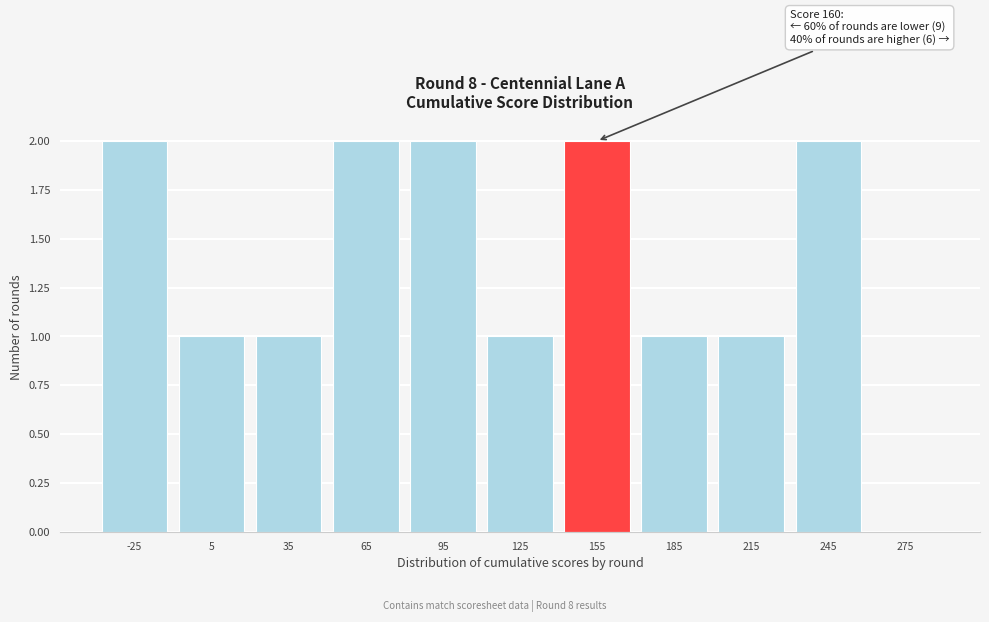

Reading left to right, extract all data points from this chart.

-25=2	5=1	35=1	65=2	95=2	125=1	155=2	185=1	215=1	245=2	275=0